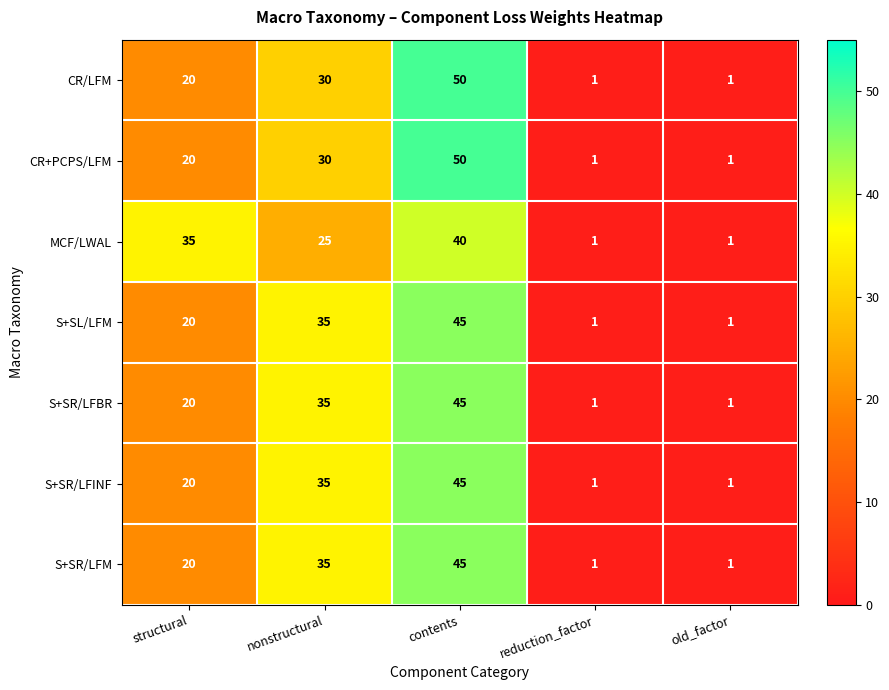

The value of S+SR/LFM at structural is 20. True or false?

True